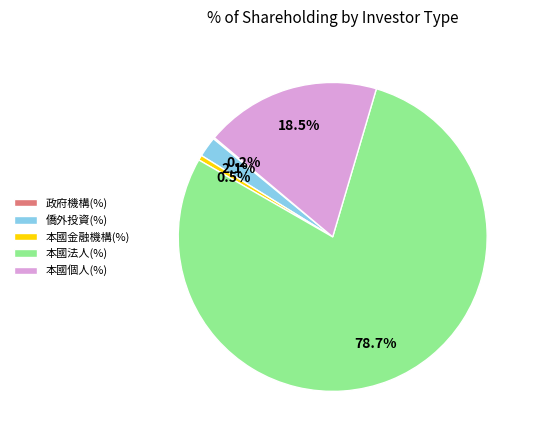

Combined, do 本國法人(%) and 本國金融機構(%) account for over 50%?

Yes